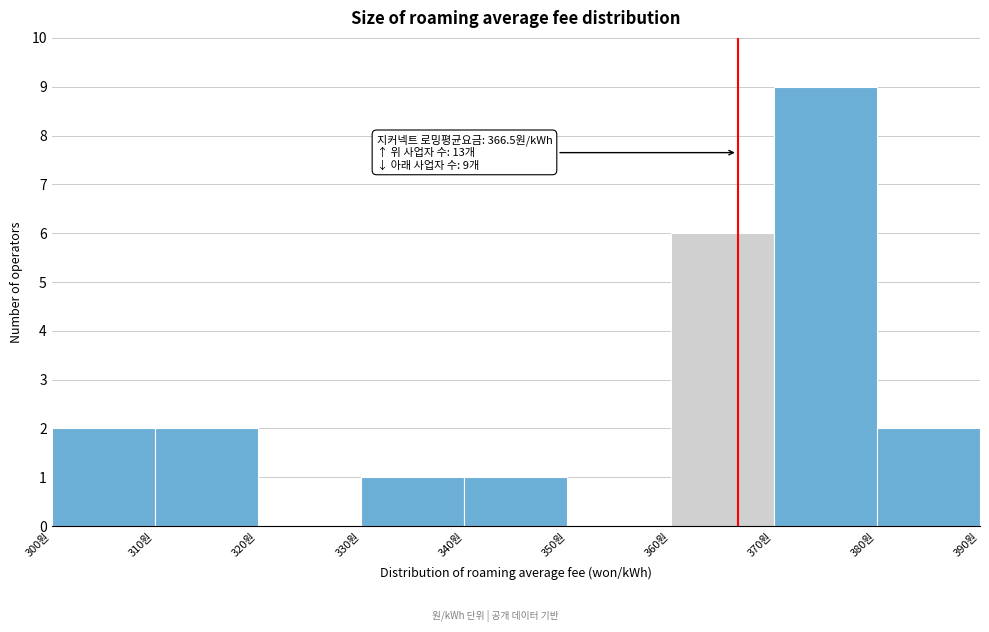

Which range on the x-axis has the tallest bar?

370 to 380